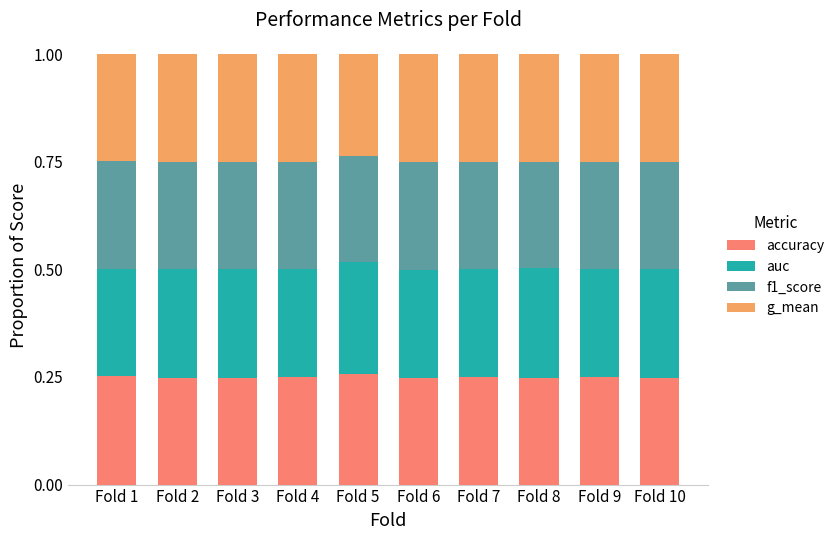

Is it true that accuracy equals 0.4 at Fold 7?

False